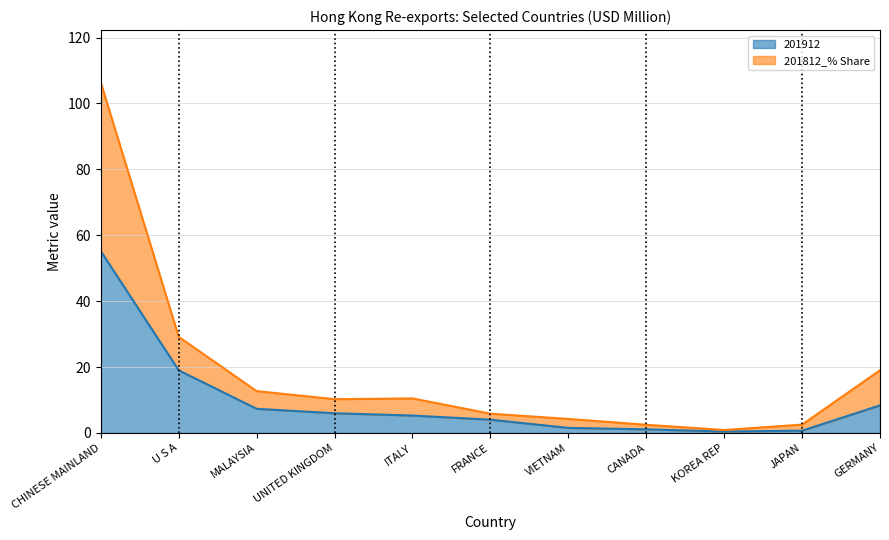

At which category does the chart reach its minimum across all series?

KOREA REP